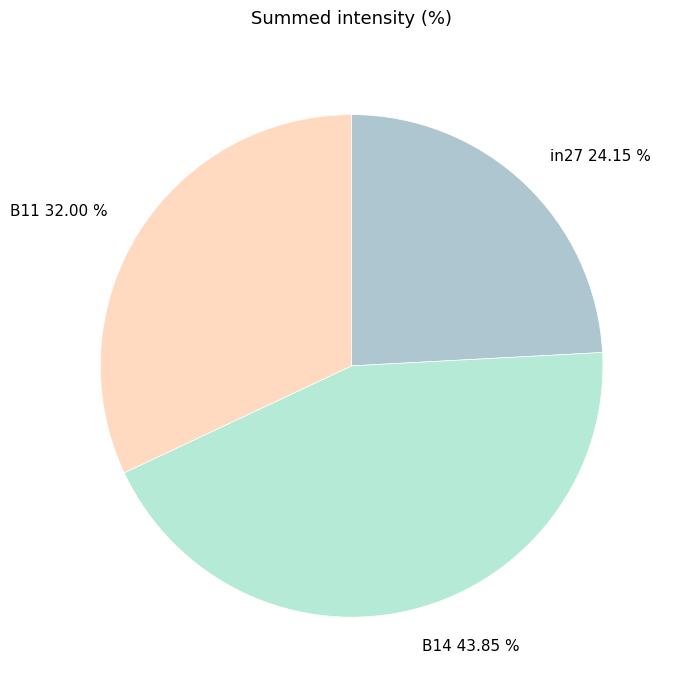

What percentage is the B14 slice, to the nearest percent?

44%